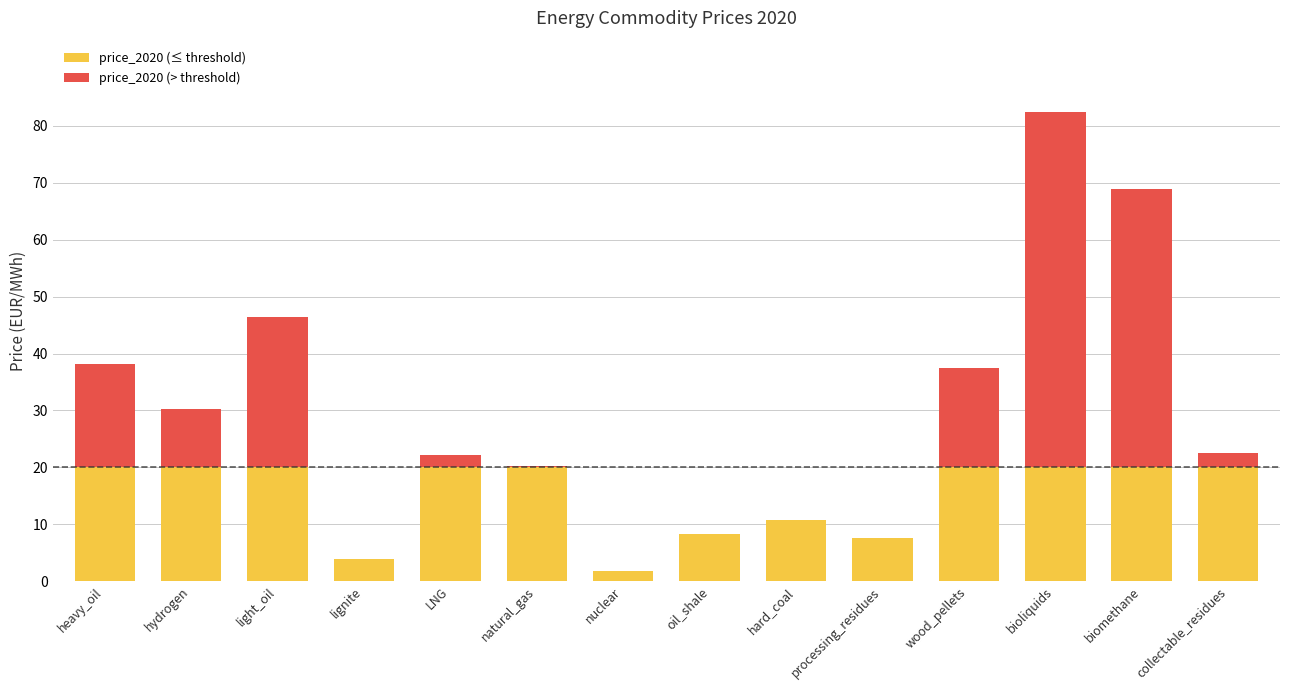

Is it true that price_2020 (≤ threshold) equals 35.6 at light_oil?

False